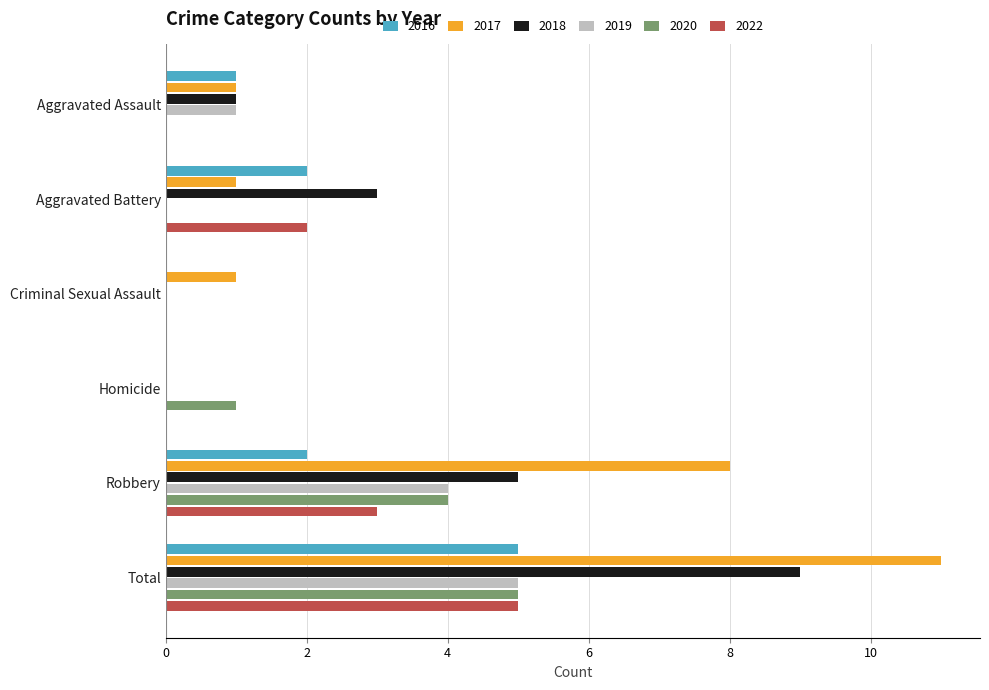

Which series changed the most between Aggravated Battery and Criminal Sexual Assault?

2018